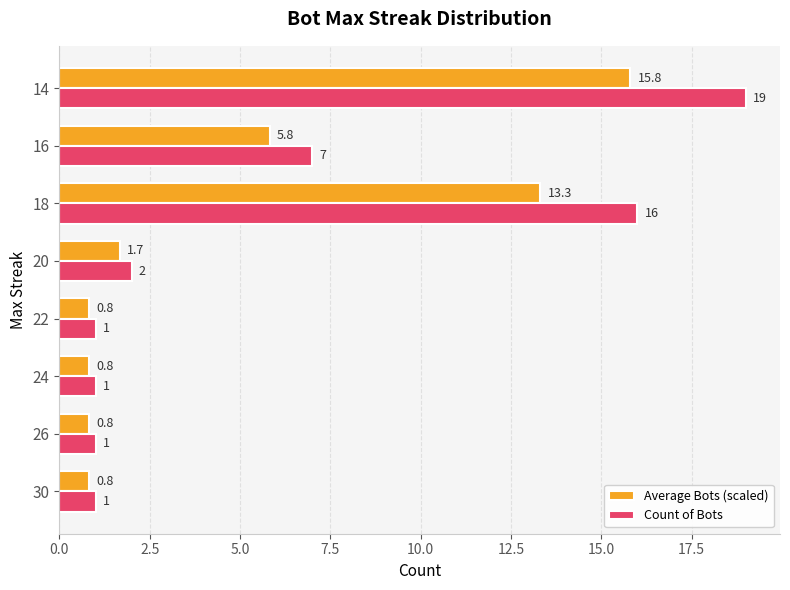

At which category is the sum across all series the highest?

14